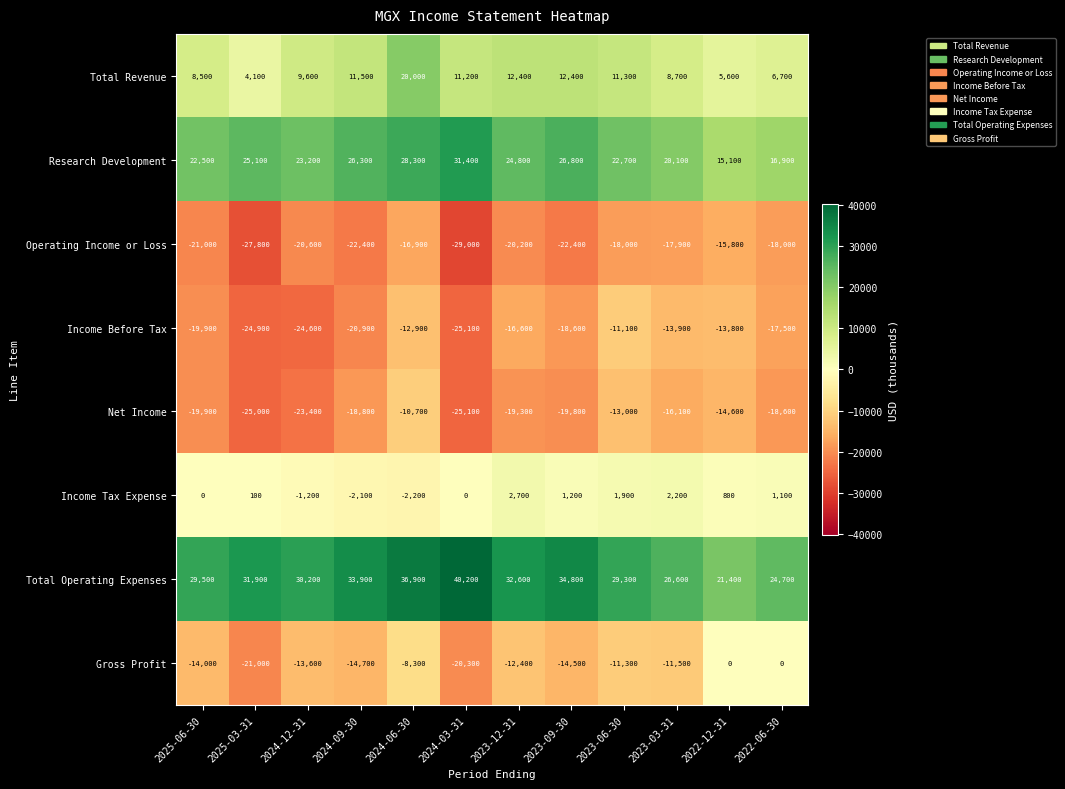

What is the lowest value of the Income Before Tax series?

-25100